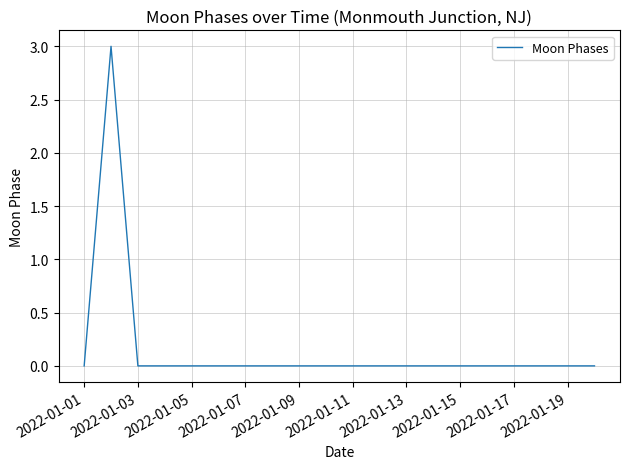

What is the difference between the maximum and minimum values?

3